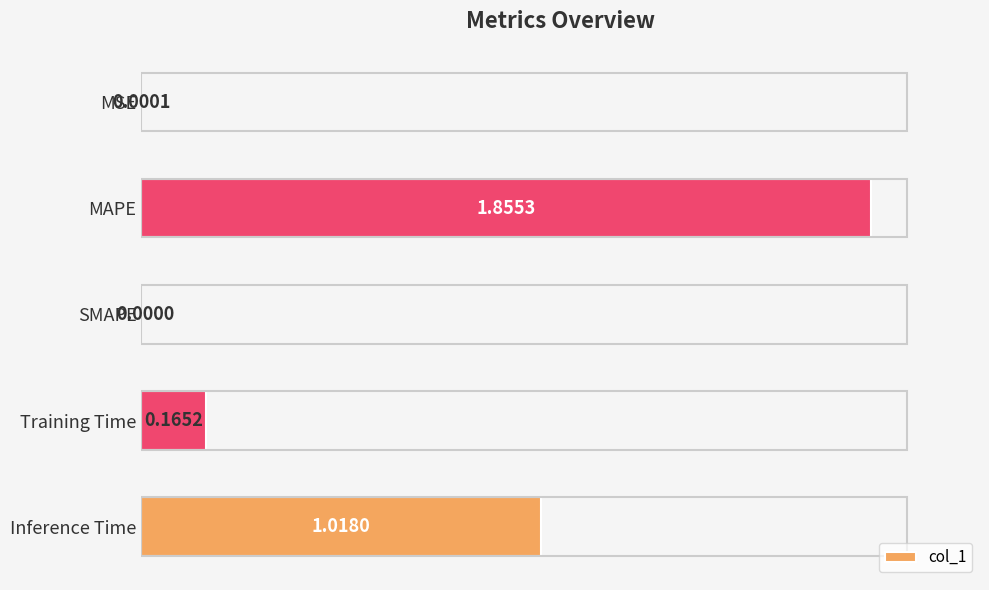

At which category does the chart reach its peak across all series?

MAPE